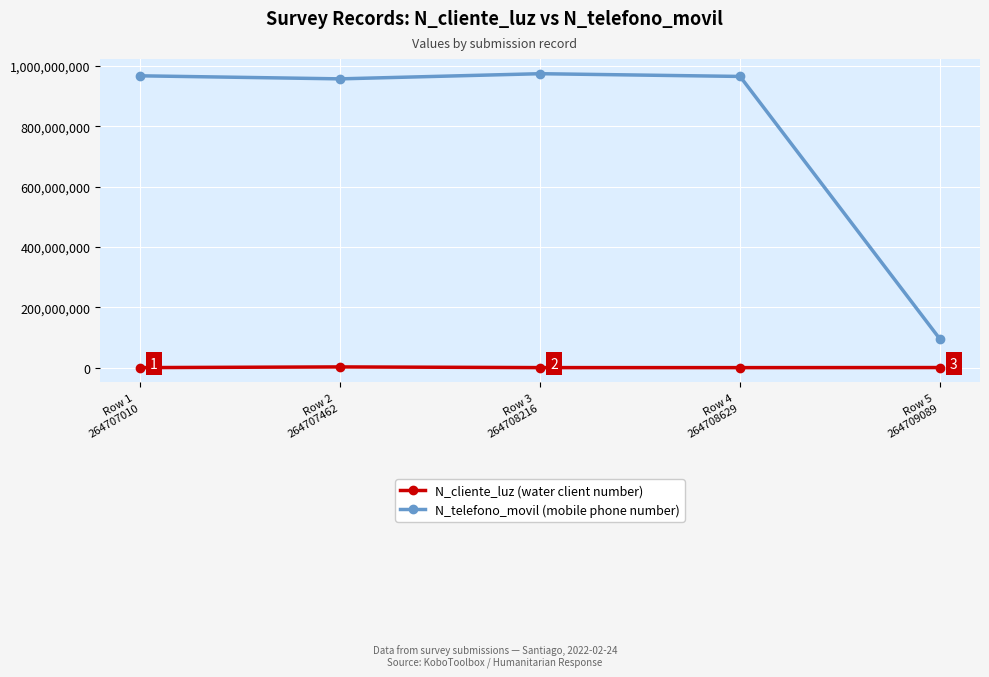

What is the total value across all series at Row 1
264707010?

967769209